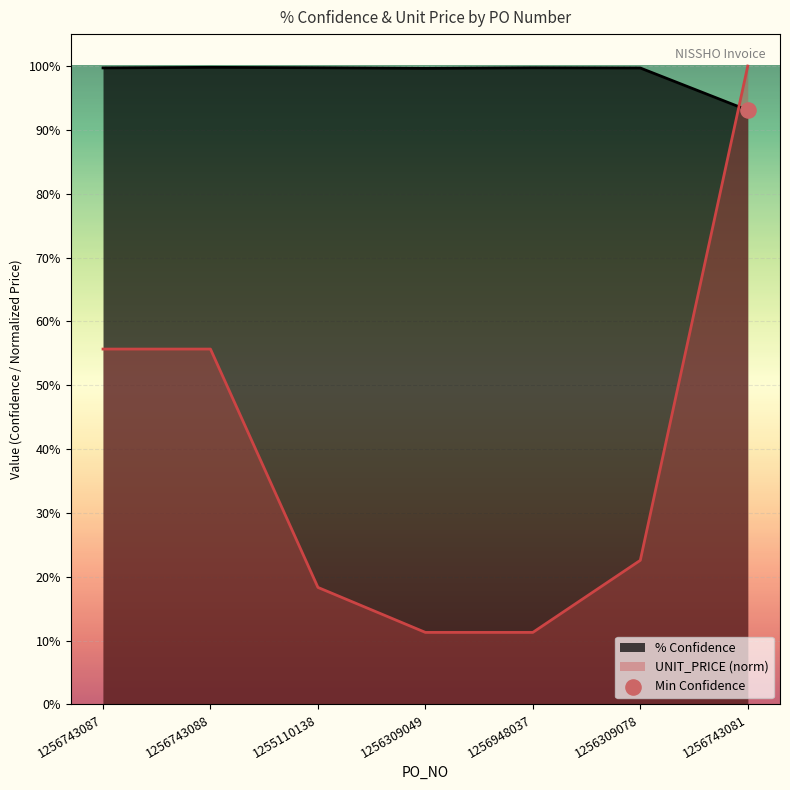

Is the value of UNIT_PRICE at 1256309049 greater than the value of % Confidence at 1256948037?

No